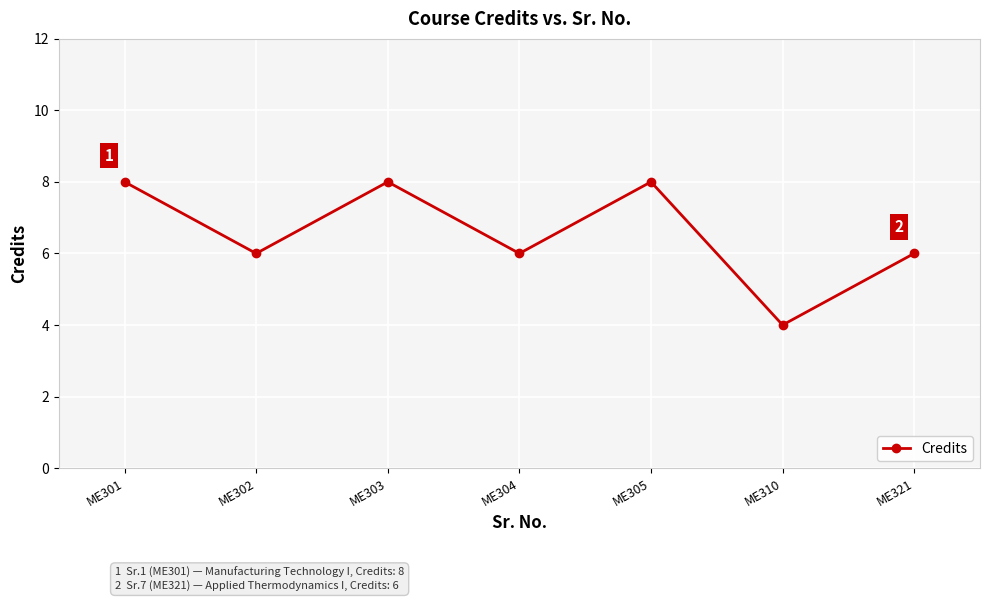

Where does the data first go above 6?

ME301